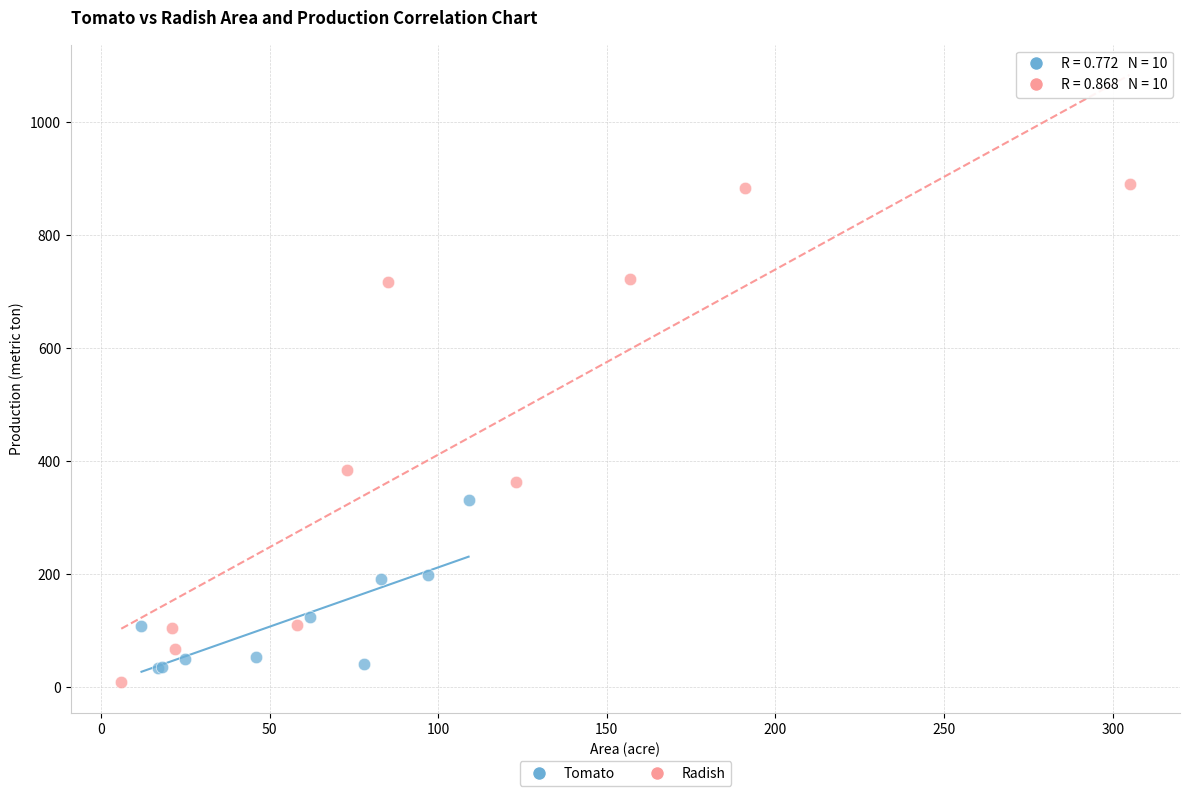

Which series reaches the maximum Y coordinate?

Radish